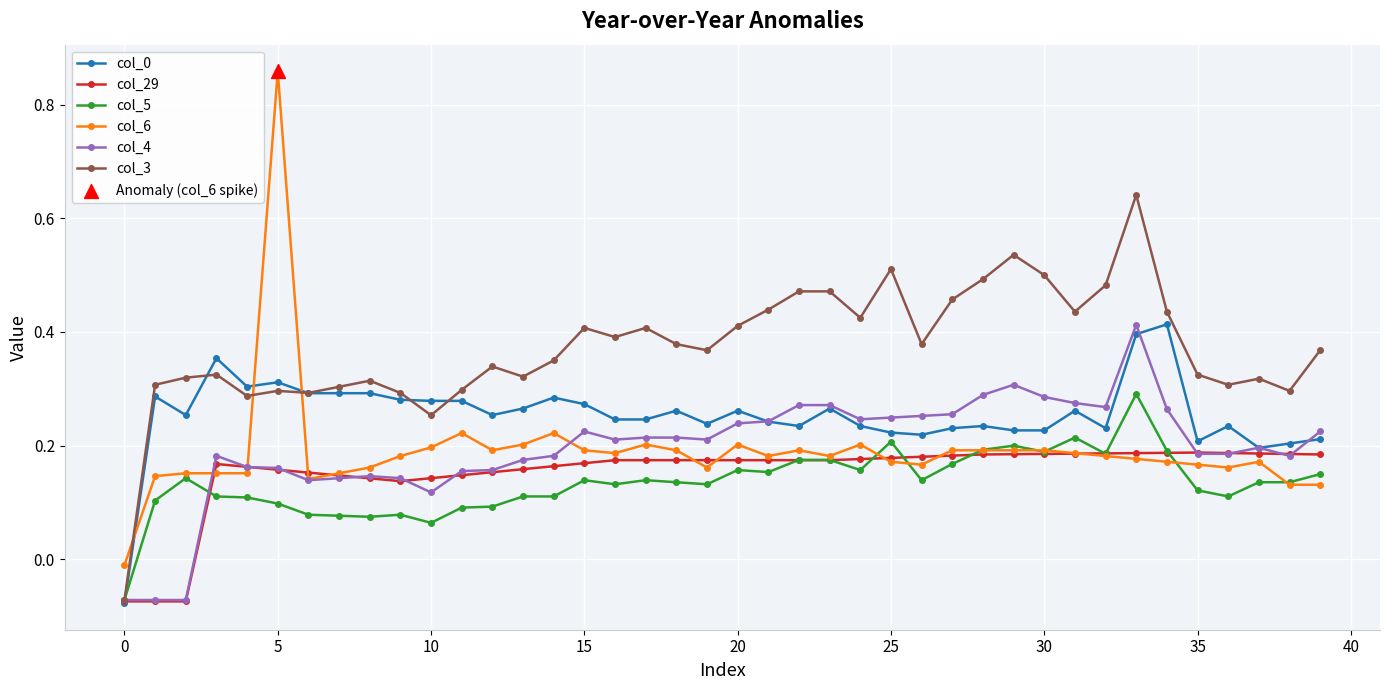

Which series has the largest total across all categories?

col_3